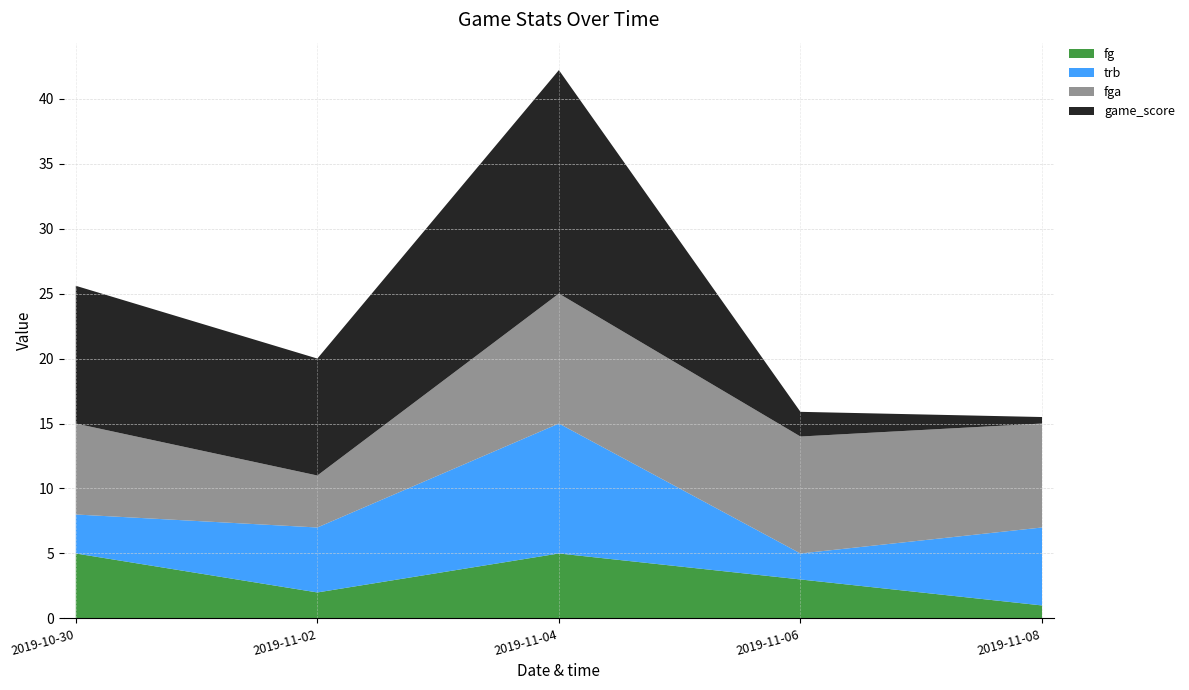

Reading right to left, extract all data points from this chart.

fg: 1.0	3.0	5.0	2.0	5.0
trb: 6.0	2.0	10.0	5.0	3.0
fga: 8.0	9.0	10.0	4.0	7.0
game_score: 0.5	1.9	17.2	9.0	10.6